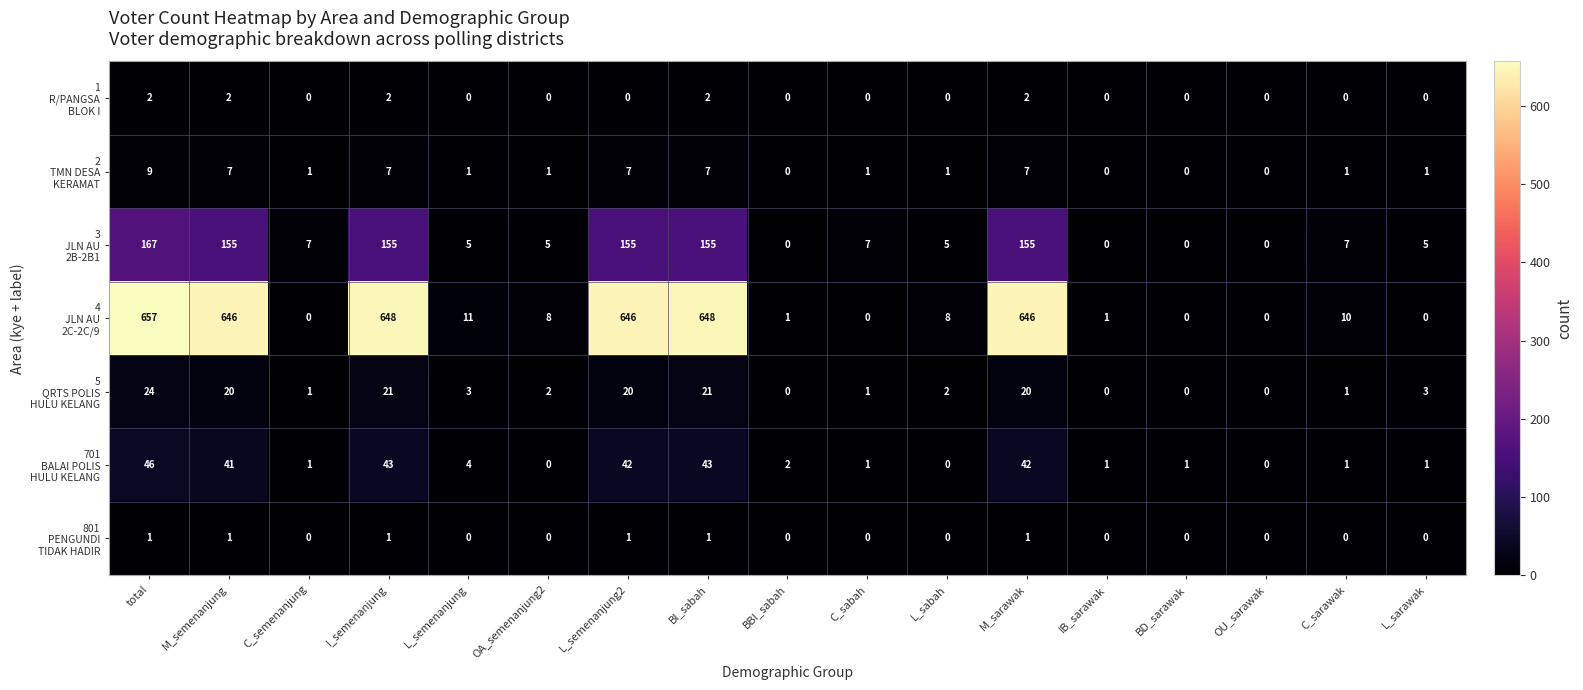

What is the total value across all series at L_semenanjung2?

871